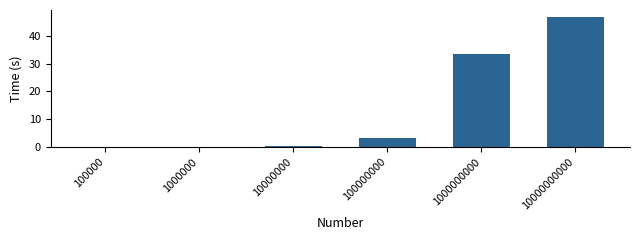

What is the sum of all values?

84.0